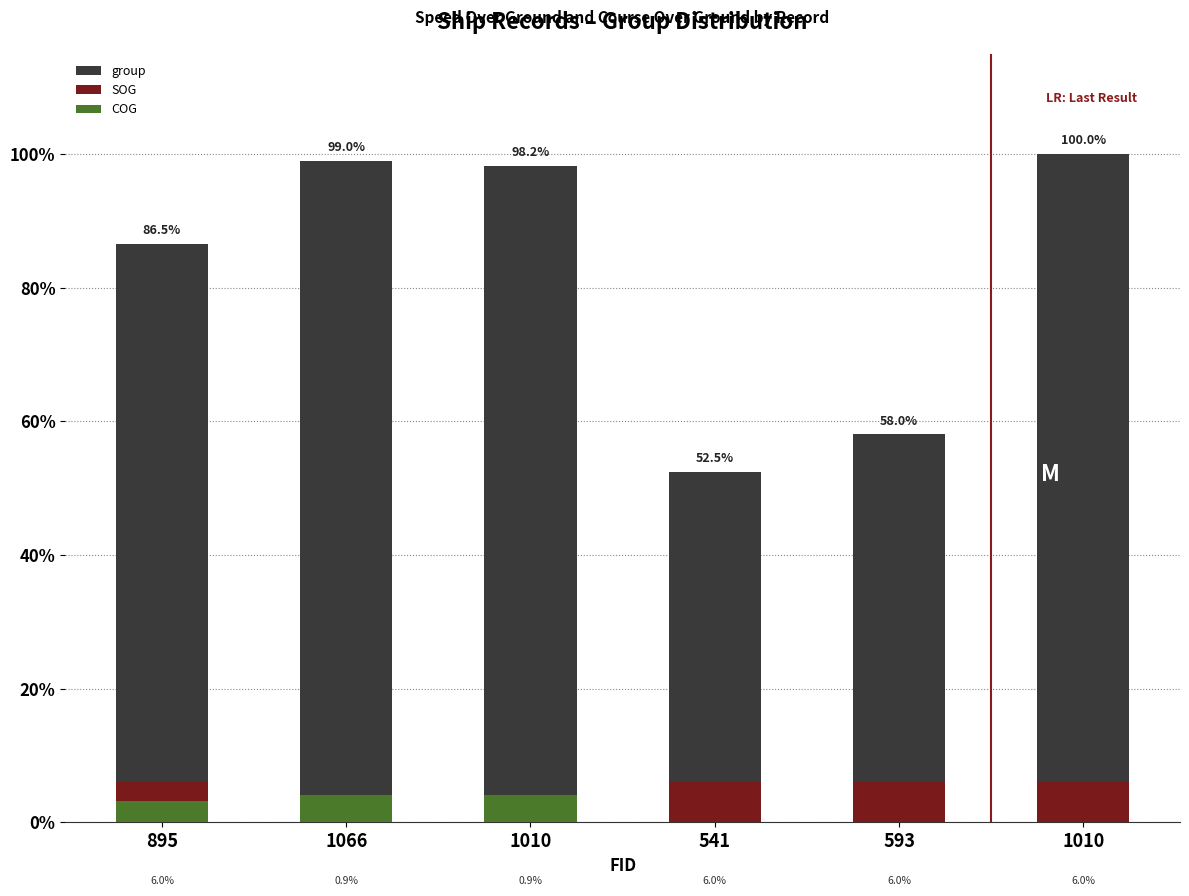

Reading left to right, what are all the values shown in this chart?

group: 895=0.9	1066=1.0	1010=1.0	541=0.5	593=0.6	1010=1.0
SOG: 895=0.1	1066=0.0	1010=0.0	541=0.1	593=0.1	1010=0.1
COG: 895=0.0	1066=0.0	1010=0.0	541=0.0	593=0.0	1010=0.0